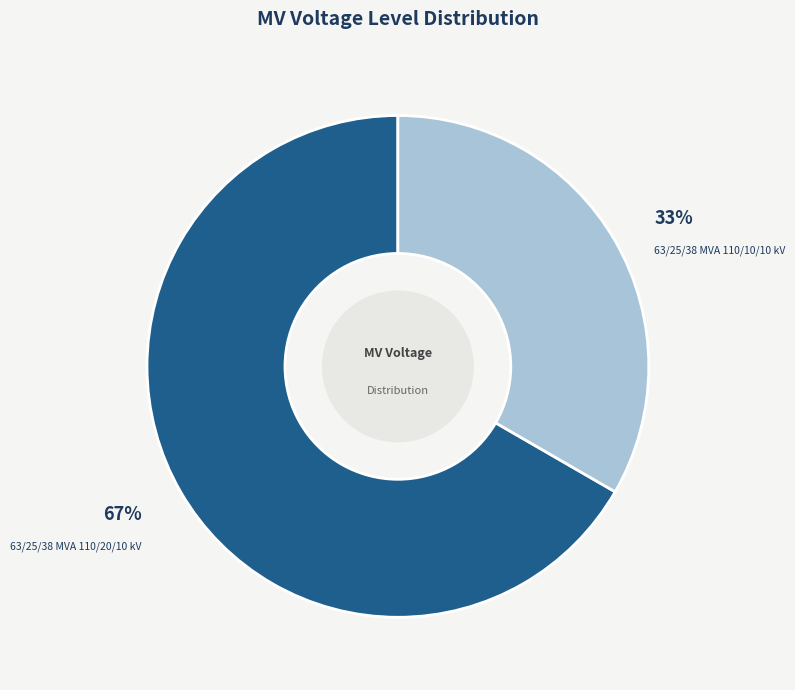

To the nearest percent, what is the average slice percentage?

50%